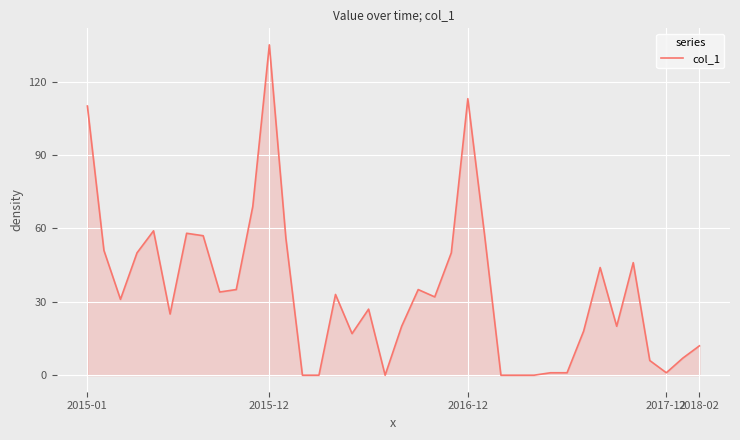

What is the maximum value shown in the chart?

135